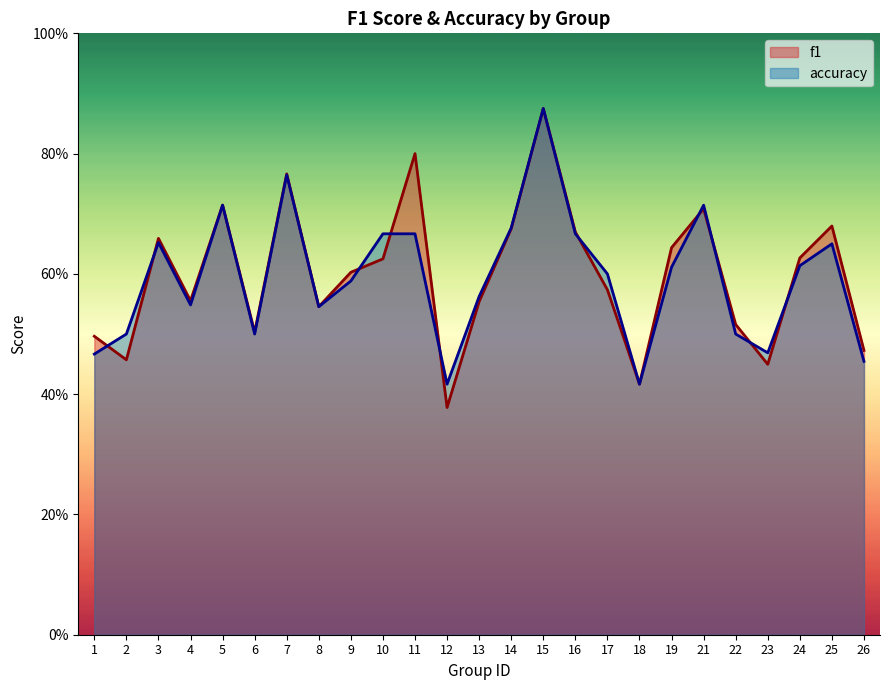

Reading right to left, extract all data points from this chart.

f1: 26=0.5	25=0.7	24=0.6	23=0.4	22=0.5	21=0.7	19=0.6	18=0.4	17=0.6	16=0.7	15=0.9	14=0.7	13=0.6	12=0.4	11=0.8	10=0.6	9=0.6	8=0.5	7=0.8	6=0.5	5=0.7	4=0.6	3=0.7	2=0.5	1=0.5
accuracy: 26=0.5	25=0.7	24=0.6	23=0.5	22=0.5	21=0.7	19=0.6	18=0.4	17=0.6	16=0.7	15=0.9	14=0.7	13=0.6	12=0.4	11=0.7	10=0.7	9=0.6	8=0.5	7=0.8	6=0.5	5=0.7	4=0.5	3=0.7	2=0.5	1=0.5